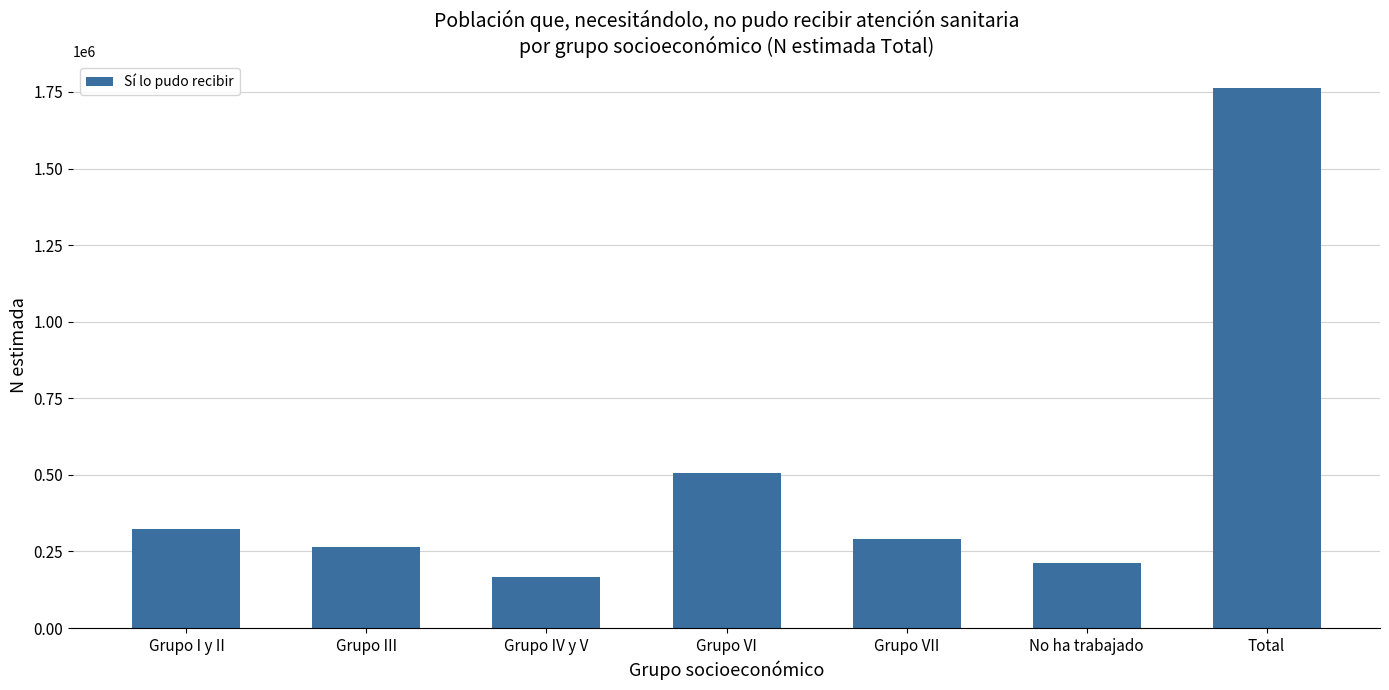

At which category does the chart reach its minimum across all series?

Grupo IV y V